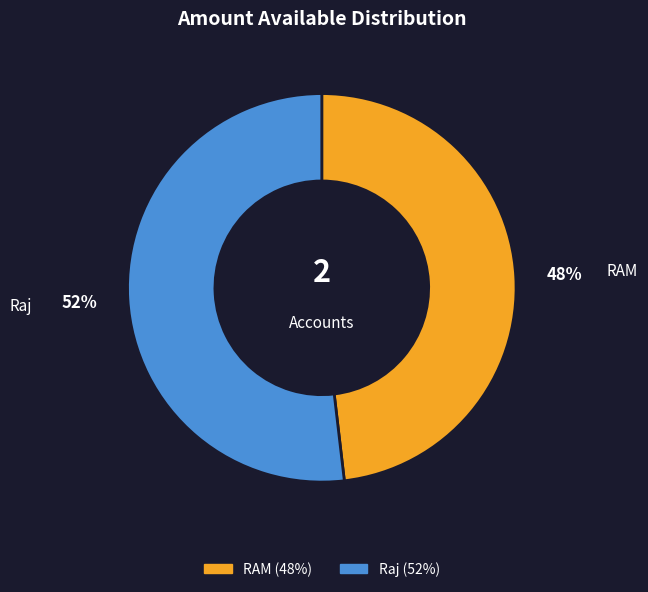

The Raj slice represents 62% of the pie. True or false?

False